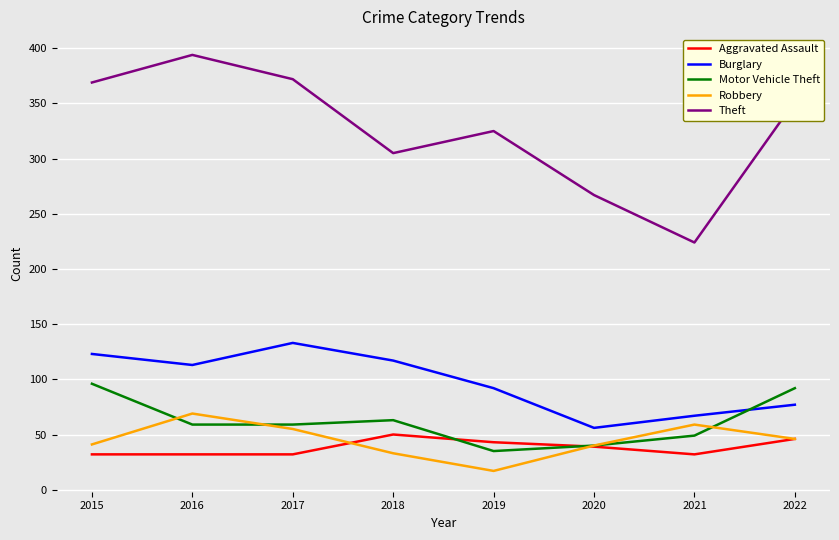

What is the smallest value displayed?

17